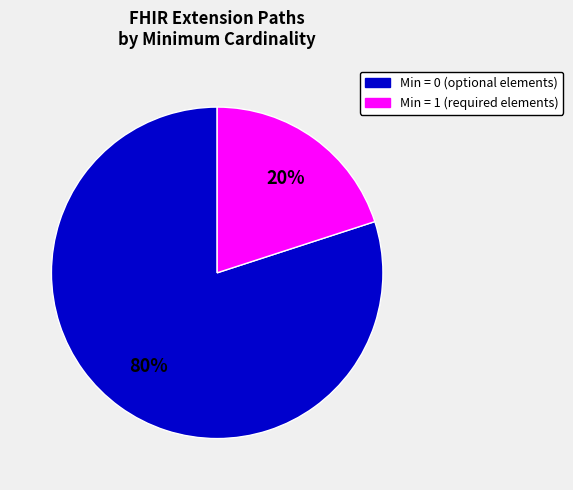

To the nearest percent, what is the average slice percentage?

50%